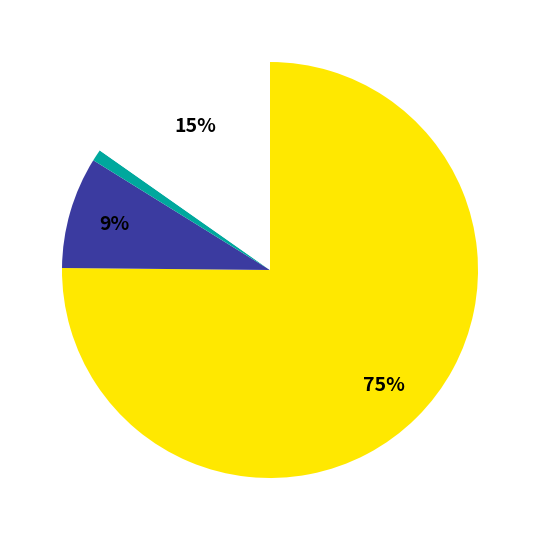

To the nearest percent, what is the average slice percentage?

25%